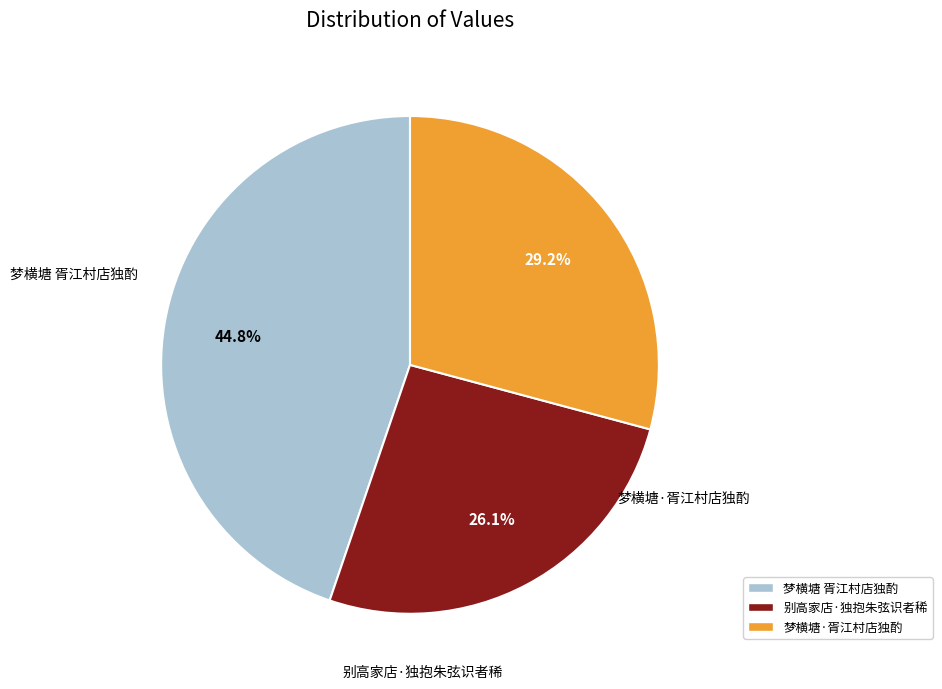

Is there a majority slice in this chart?

No